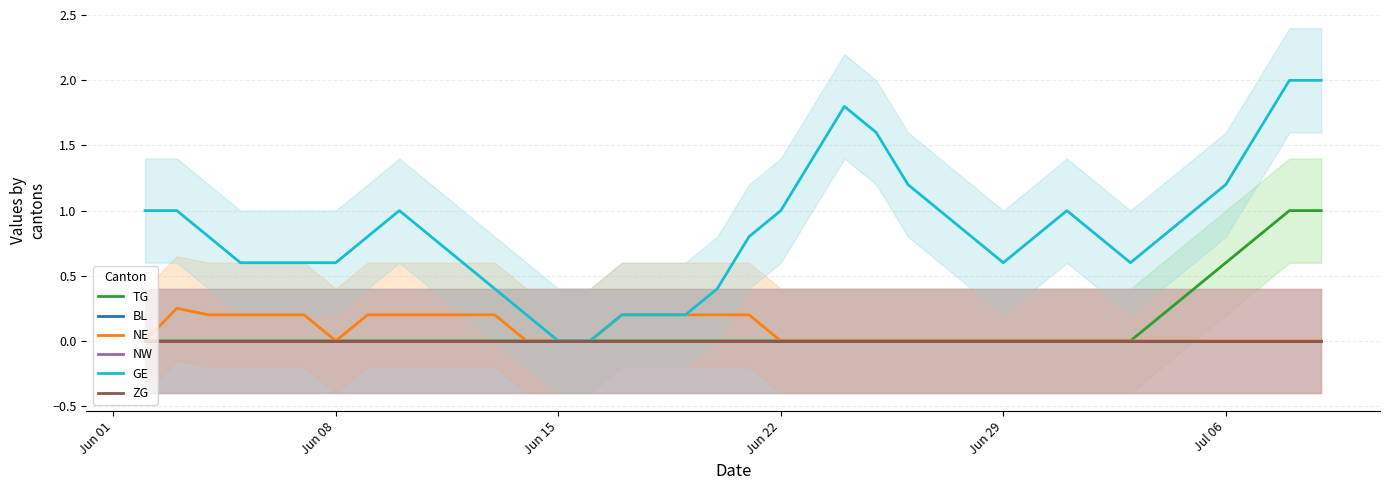

Does the chart have visible grid lines?

Yes